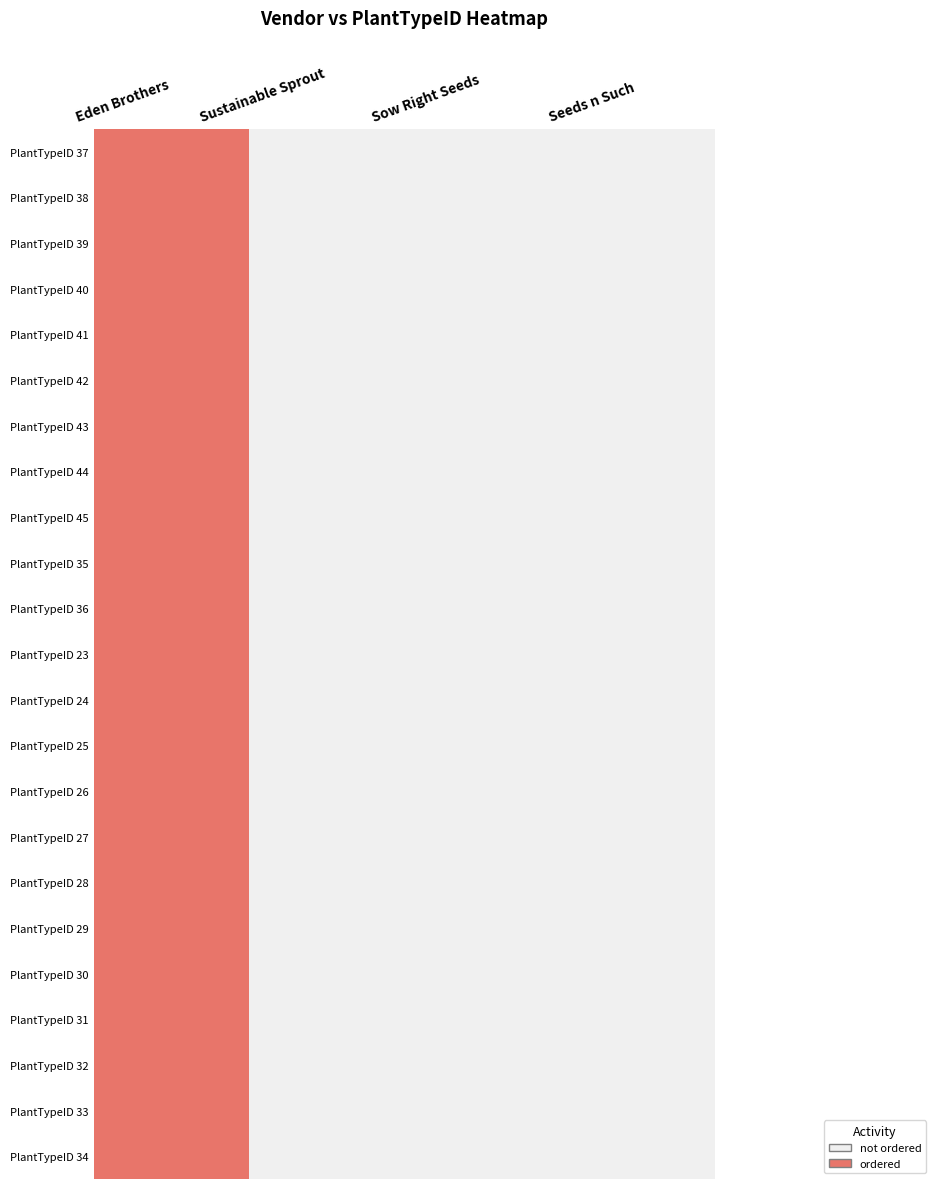

Rank the series at Seeds n Such from highest to lowest value.

PlantTypeID 37, PlantTypeID 38, PlantTypeID 39, PlantTypeID 40, PlantTypeID 41, PlantTypeID 42, PlantTypeID 43, PlantTypeID 44, PlantTypeID 45, PlantTypeID 35, PlantTypeID 36, PlantTypeID 23, PlantTypeID 24, PlantTypeID 25, PlantTypeID 26, PlantTypeID 27, PlantTypeID 28, PlantTypeID 29, PlantTypeID 30, PlantTypeID 31, PlantTypeID 32, PlantTypeID 33, PlantTypeID 34